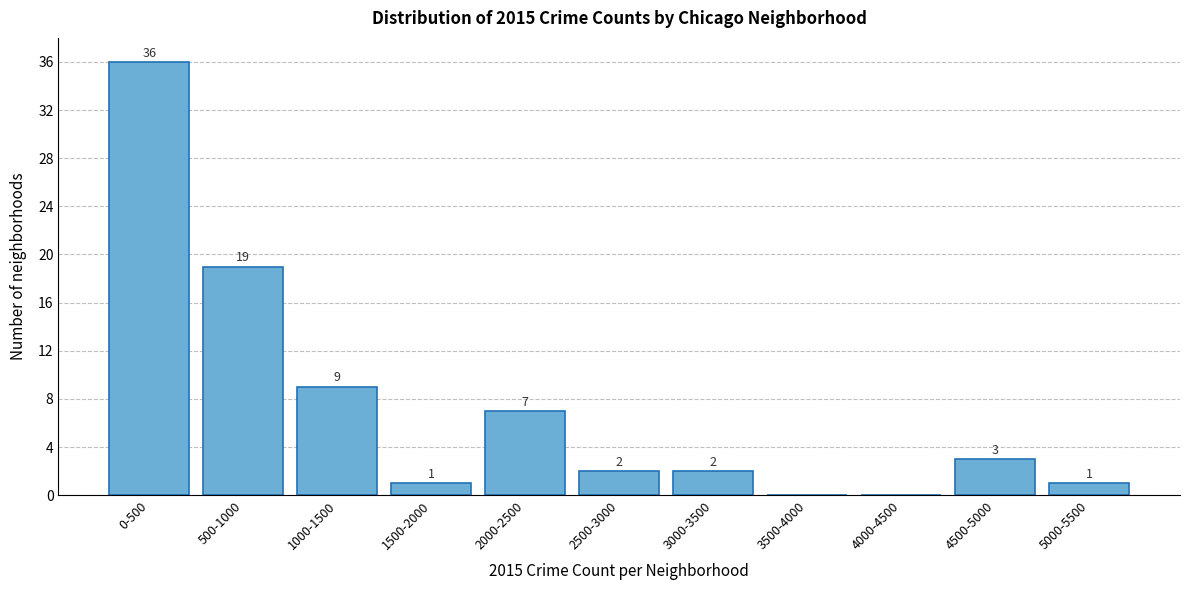

What is the sum of the values at 500-1000 and 5000-5500?

20